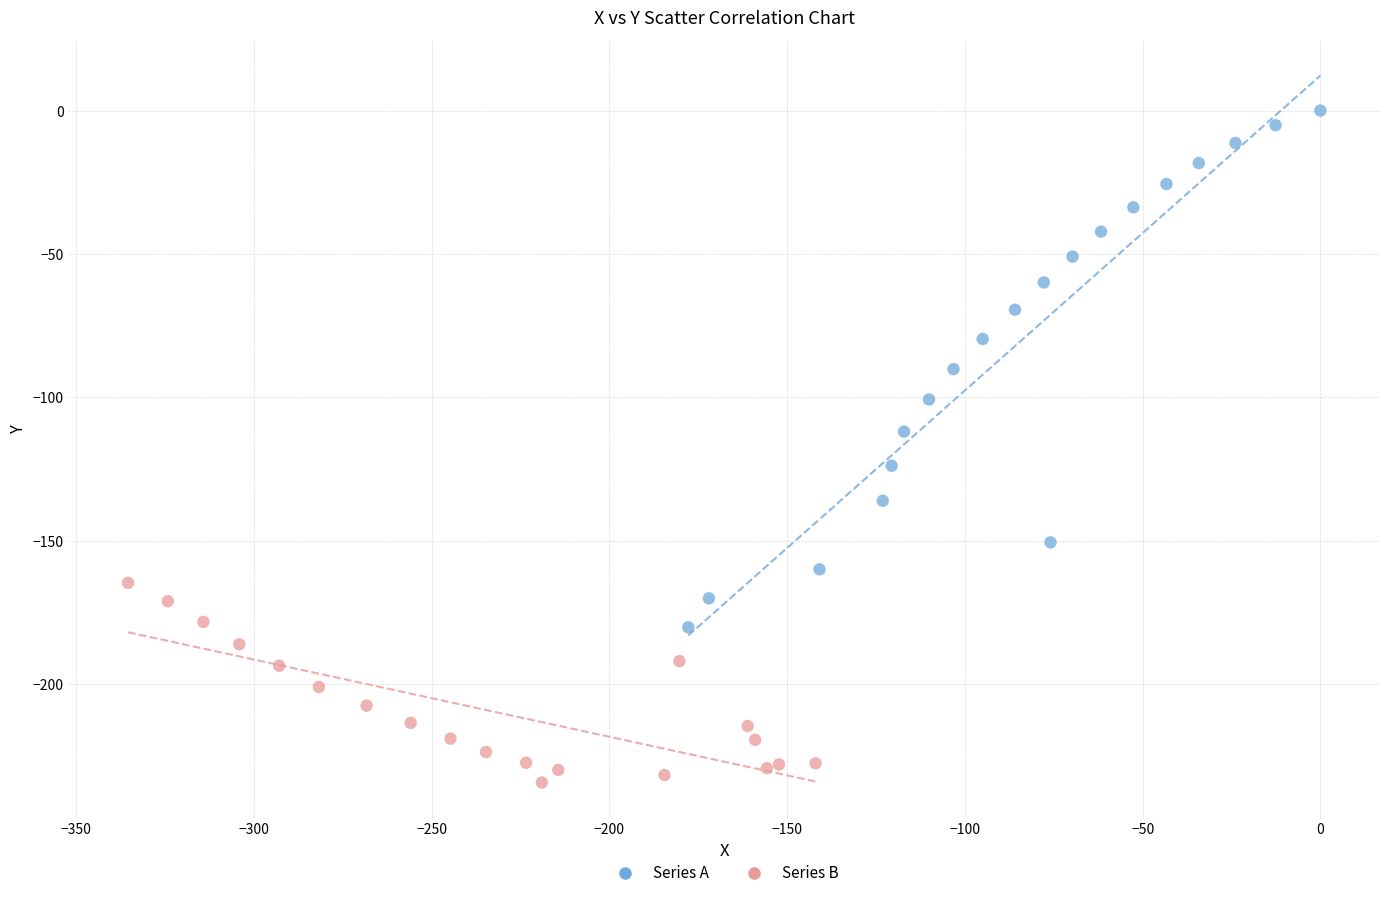

Which series contains the highest Y value?

Series A